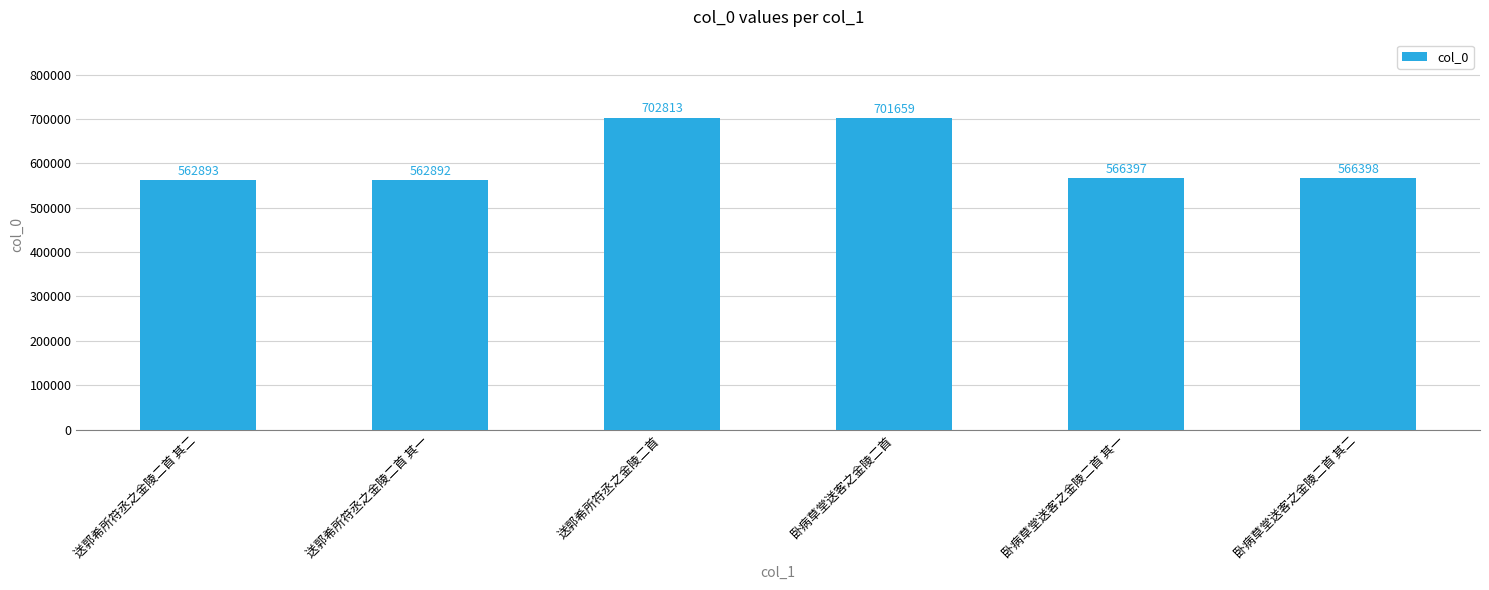

Does the chart contain stacked bars?

No